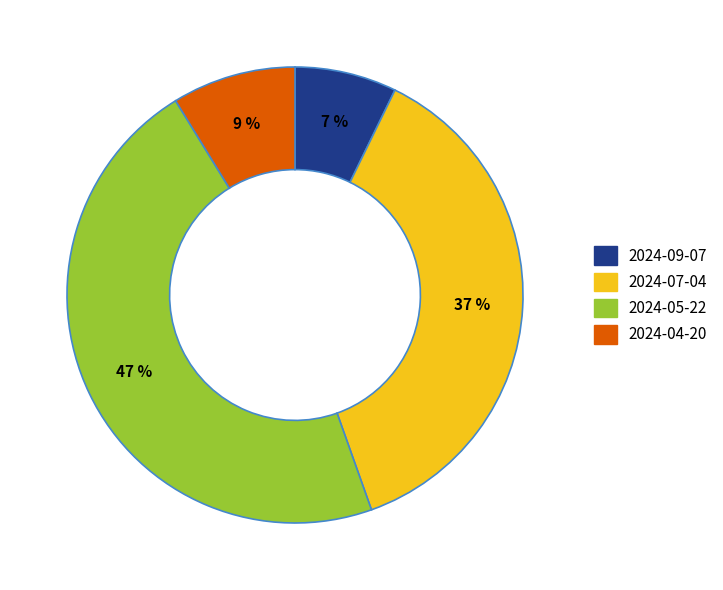

Does 2024-04-20 account for over 50% of the chart?

No